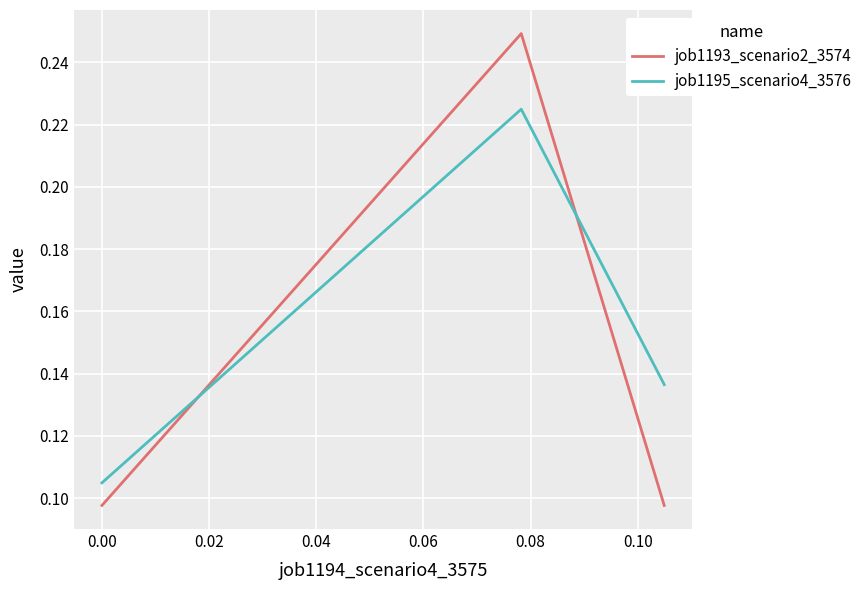

Count the job1195_scenario4_3576 values in the range 0 to 1.

3